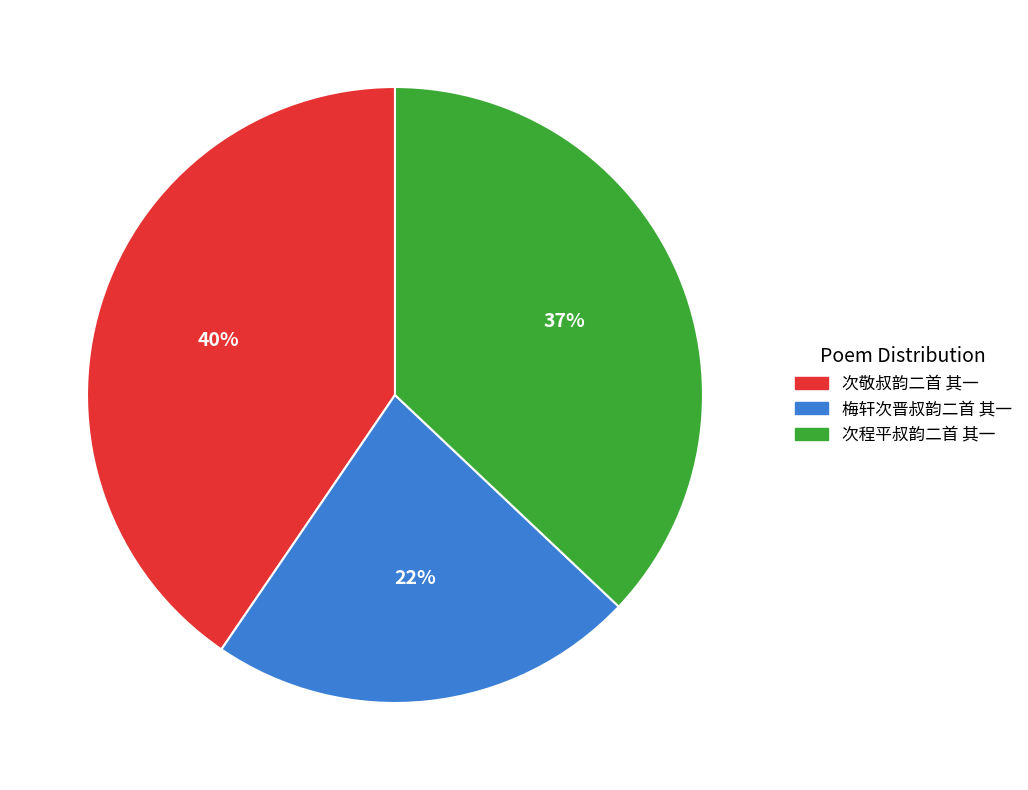

Count the number of slices in the pie.

3